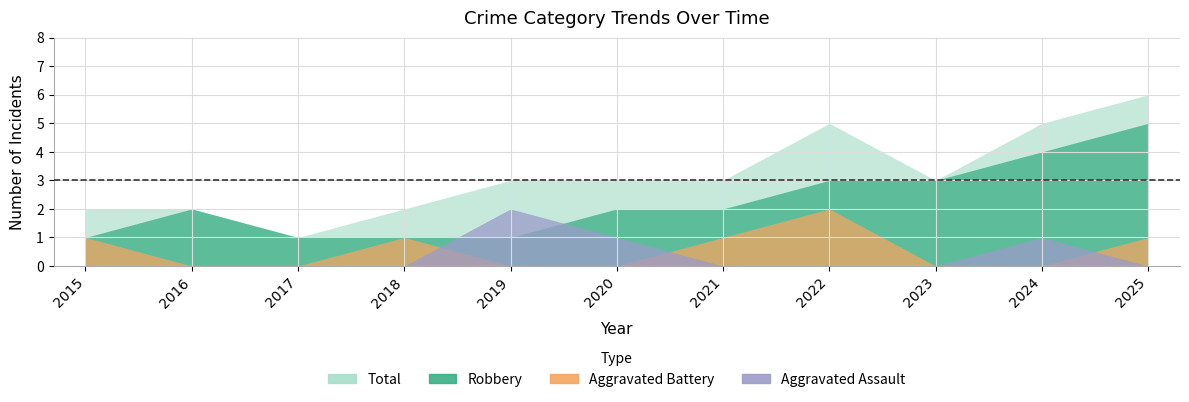

Which series has the largest total across all categories?

Total